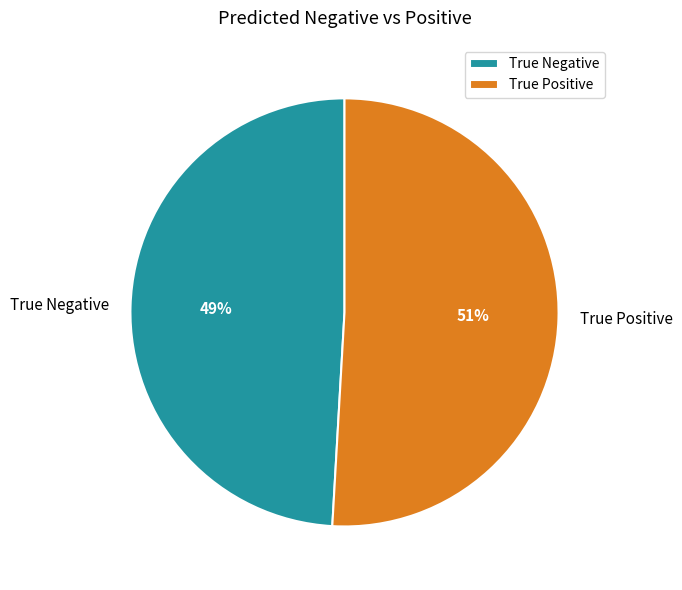

To the nearest percent, what is the average slice percentage?

50%